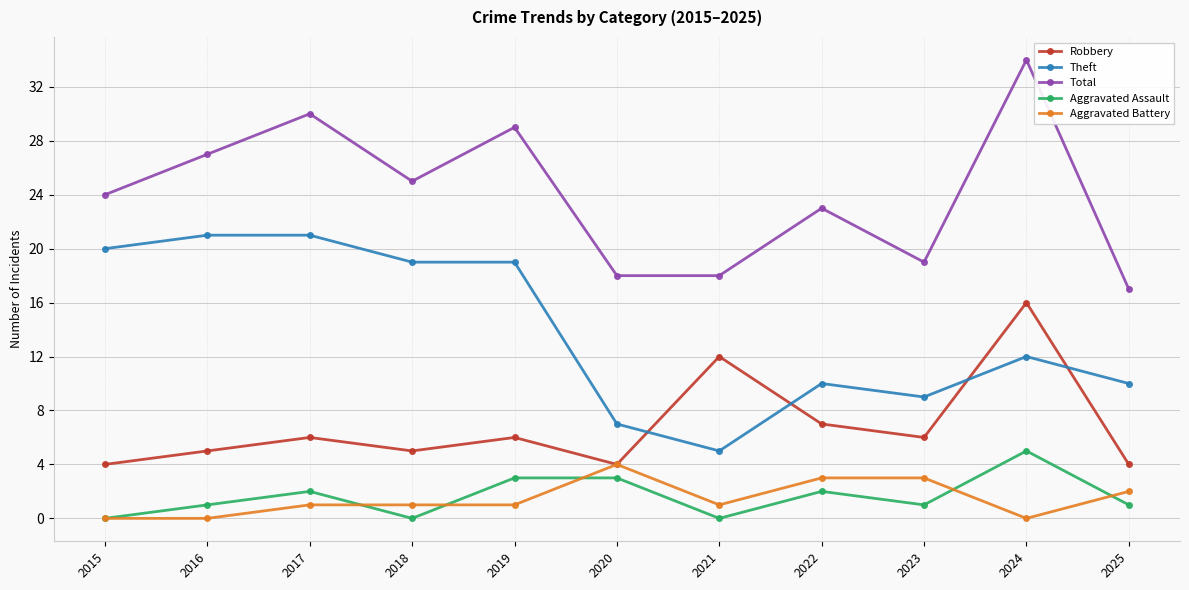

Is the value of Aggravated Assault at 2023 greater than the value of Theft at 2015?

No